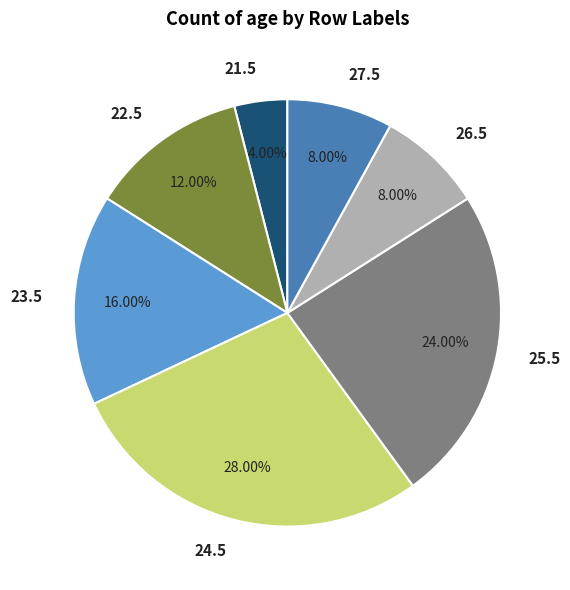

True or false: 26.5 accounts for 1% of the total.

False